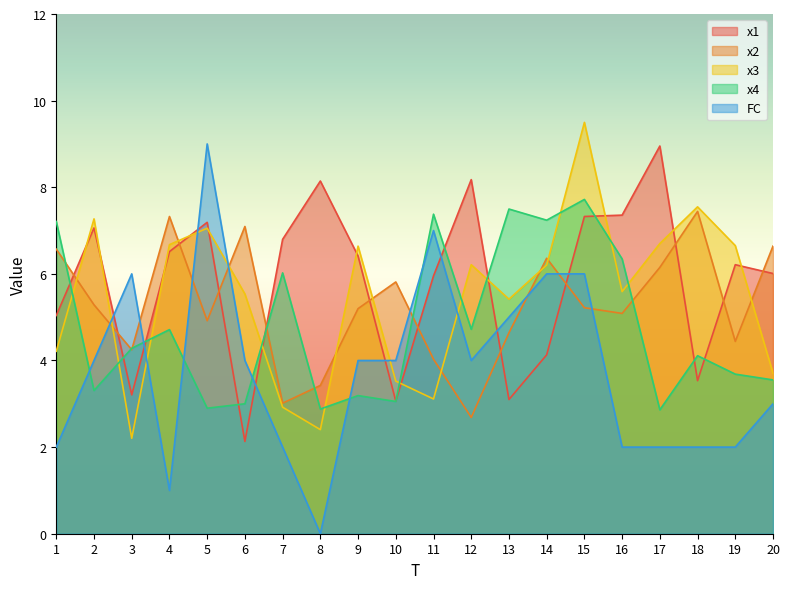

True or false: x2 has more than 0 interior local peaks.

True